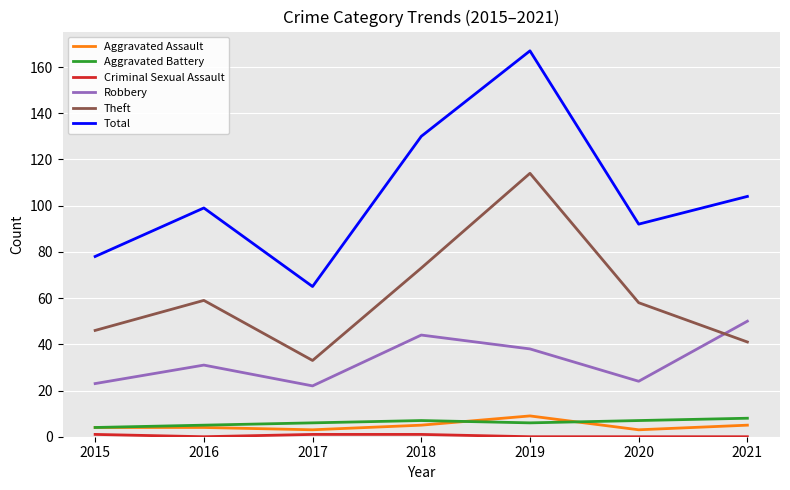

Where is the first local minimum for Theft?

2017